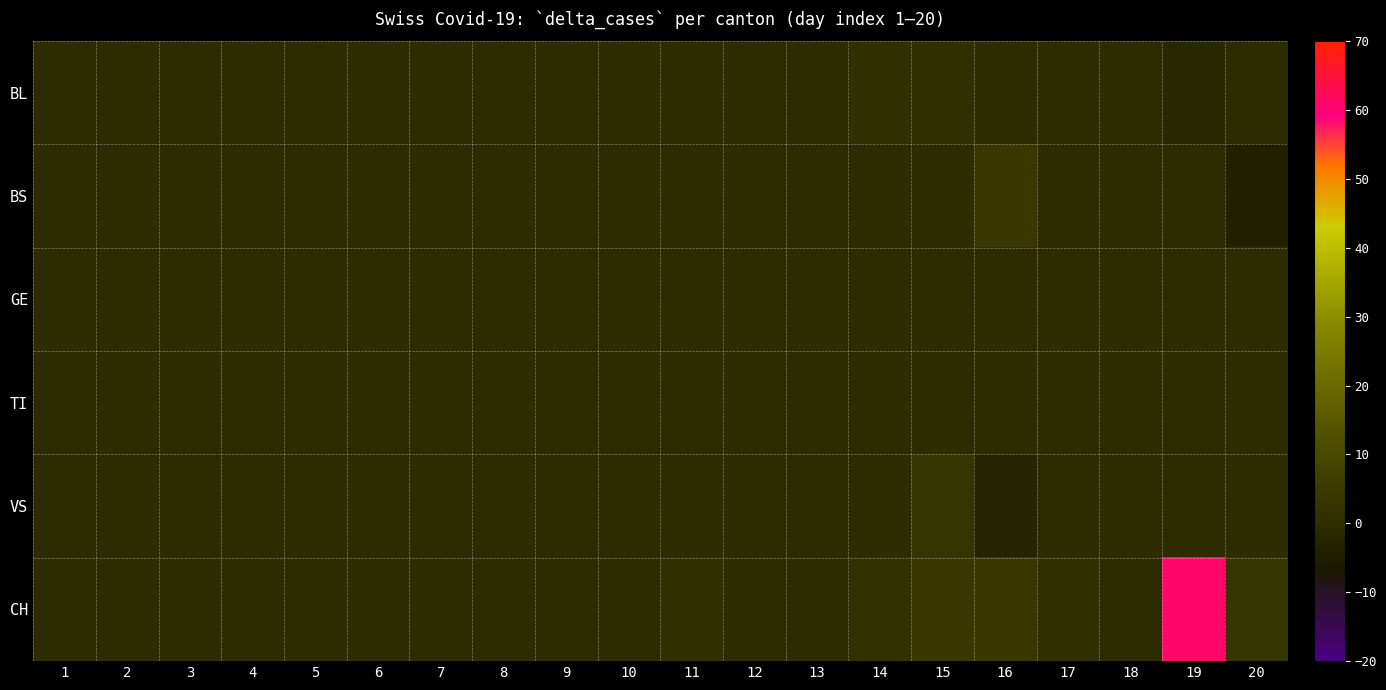

Reading left to right, what are all the values shown in this chart?

BL: 1=0	2=0	3=0	4=0	5=0	6=0	7=0	8=0	9=0	10=0	11=0	12=0	13=0	14=1	15=1	16=0	17=0	18=0	19=-2	20=0
BS: 1=0	2=0	3=0	4=0	5=0	6=0	7=0	8=0	9=0	10=0	11=0	12=0	13=0	14=0	15=0	16=4	17=0	18=0	19=0	20=-4
GE: 1=0	2=0	3=0	4=0	5=0	6=0	7=0	8=0	9=0	10=0	11=0	12=0	13=0	14=0	15=0	16=0	17=0	18=0	19=0	20=0
TI: 1=0	2=0	3=0	4=0	5=0	6=0	7=0	8=0	9=0	10=0	11=0	12=0	13=0	14=0	15=0	16=0	17=0	18=0	19=0	20=0
VS: 1=0	2=0	3=0	4=0	5=0	6=0	7=0	8=0	9=0	10=0	11=0	12=0	13=0	14=0	15=3	16=-3	17=0	18=0	19=0	20=0
CH: 1=0	2=0	3=0	4=0	5=0	6=0	7=0	8=0	9=0	10=0	11=1	12=0	13=0	14=2	15=4	16=4	17=1	18=0	19=61	20=3